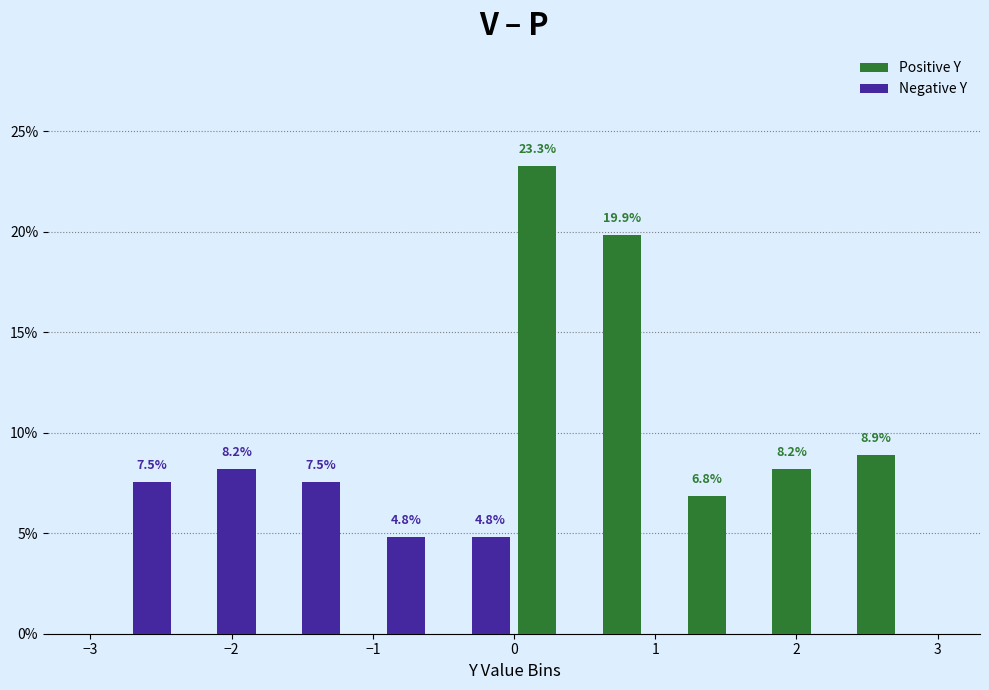

In the Negative Y series, which range on the x-axis has the tallest bar?

-2.4 to -1.8